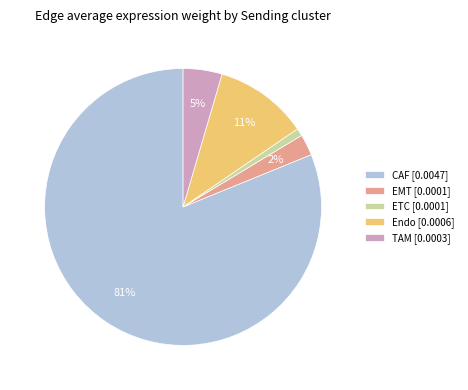

Is the sum of EMT [0.0001] and ETC [0.0001] greater than half?

No